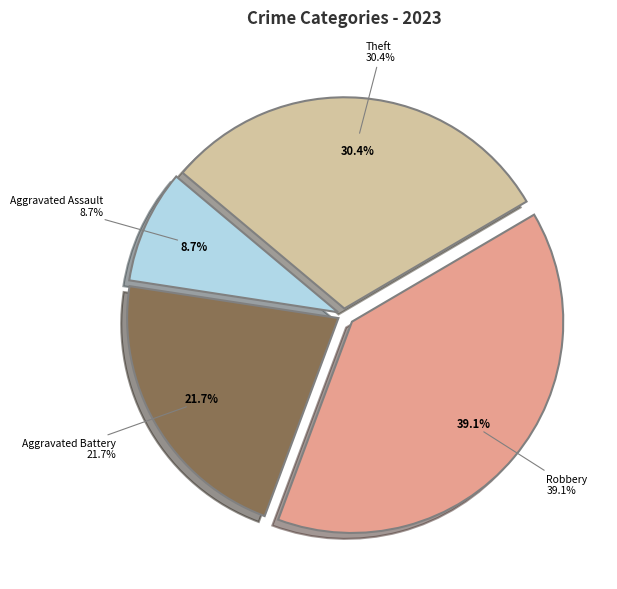

What percentage is the Theft slice, to the nearest percent?

30%